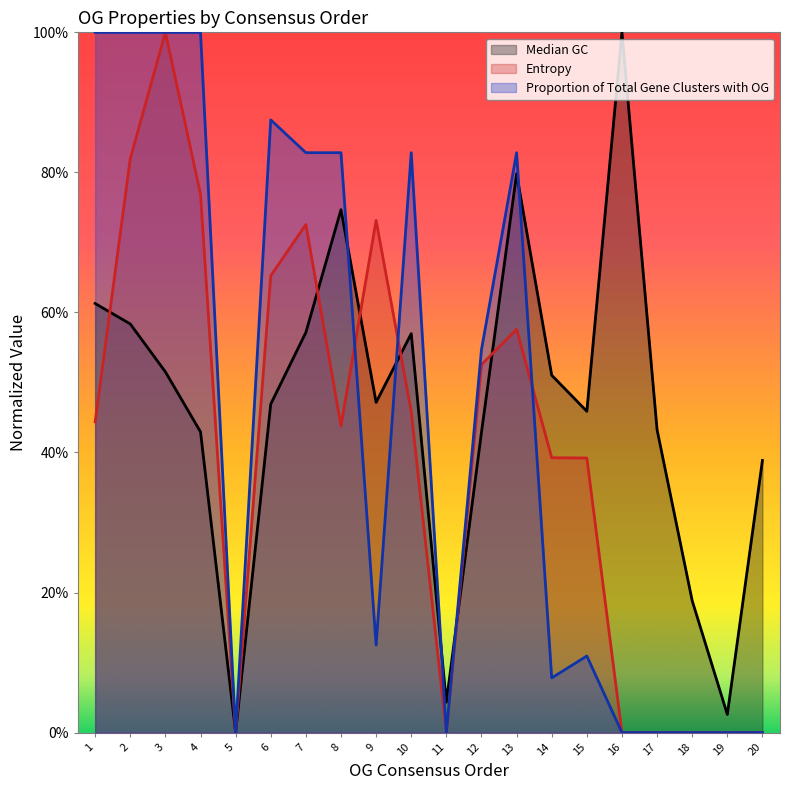

Is it true that Proportion of Total Gene Clusters with OG equals 0.1 at 9?

True